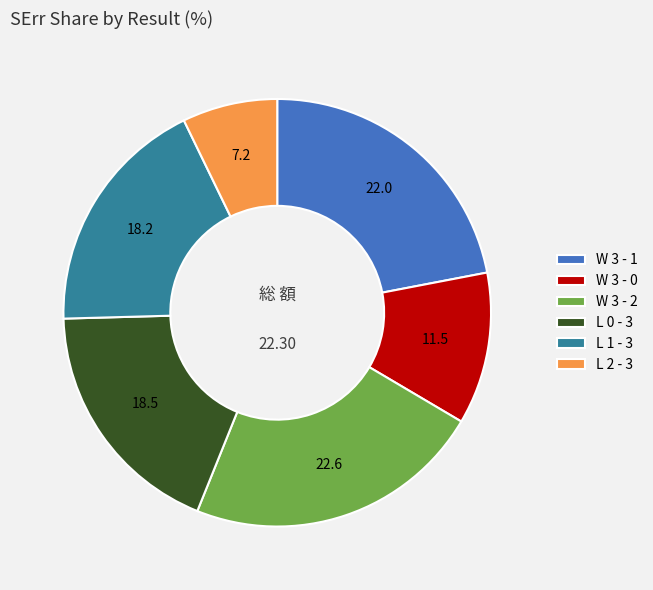

Does L 0 - 3 account for over 50% of the chart?

No